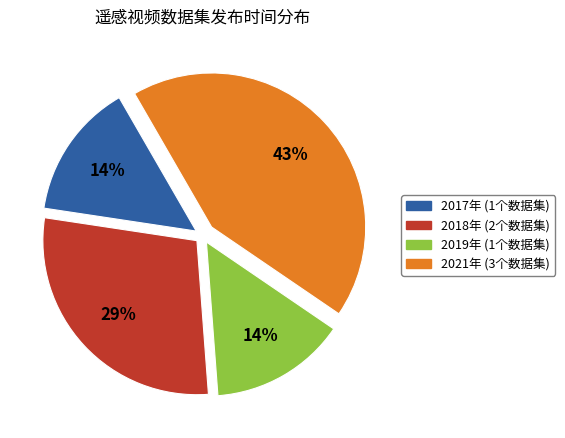

Is there a majority slice in this chart?

No